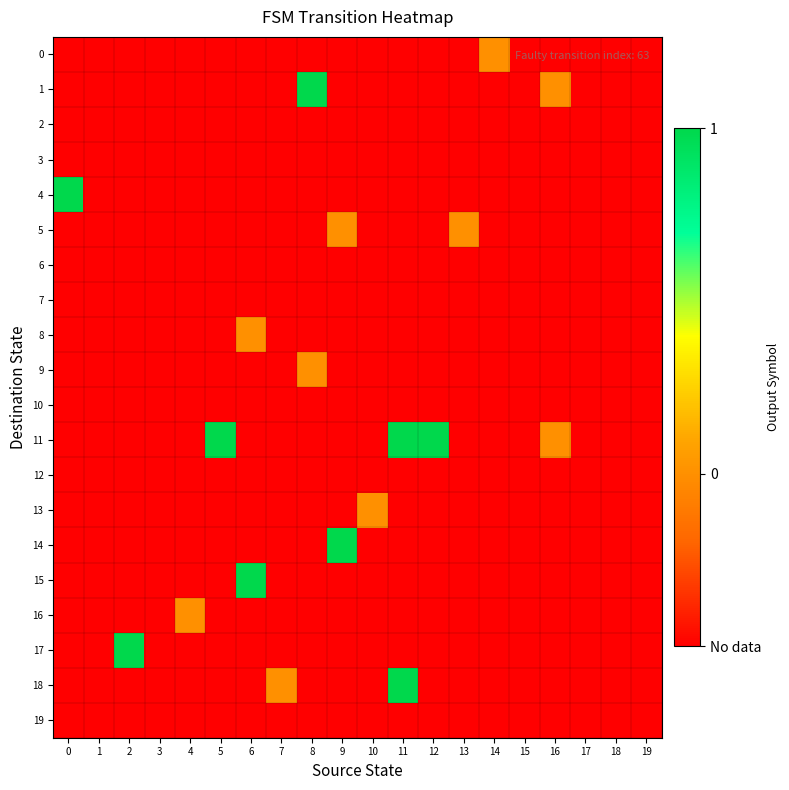

Which has a higher value, 19 or 18?

19